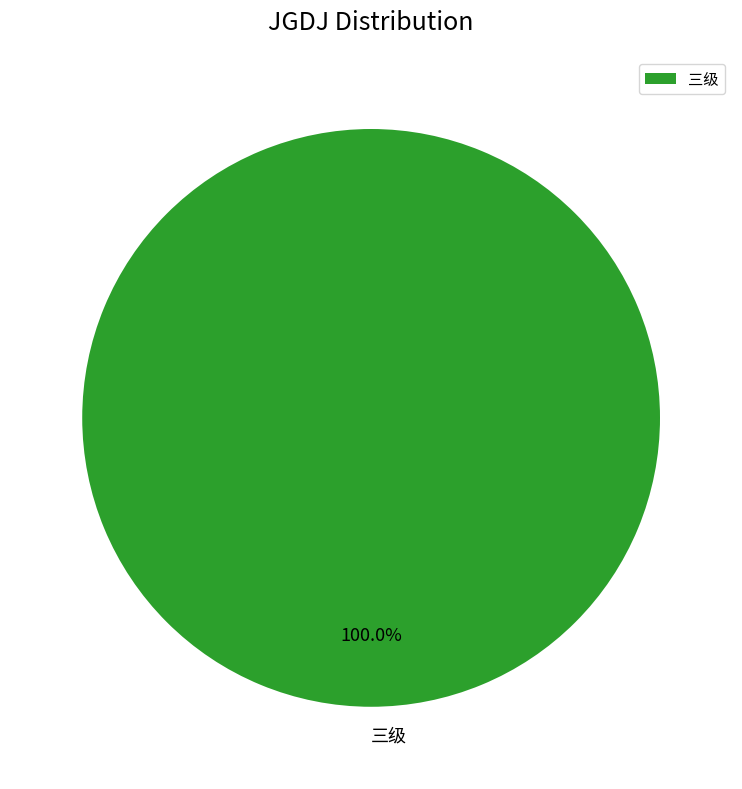

How many slices are in this pie chart?

1